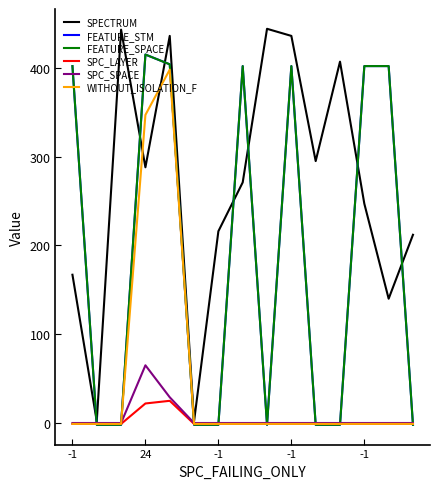

Does the chart display data point markers on the line(s)?

No